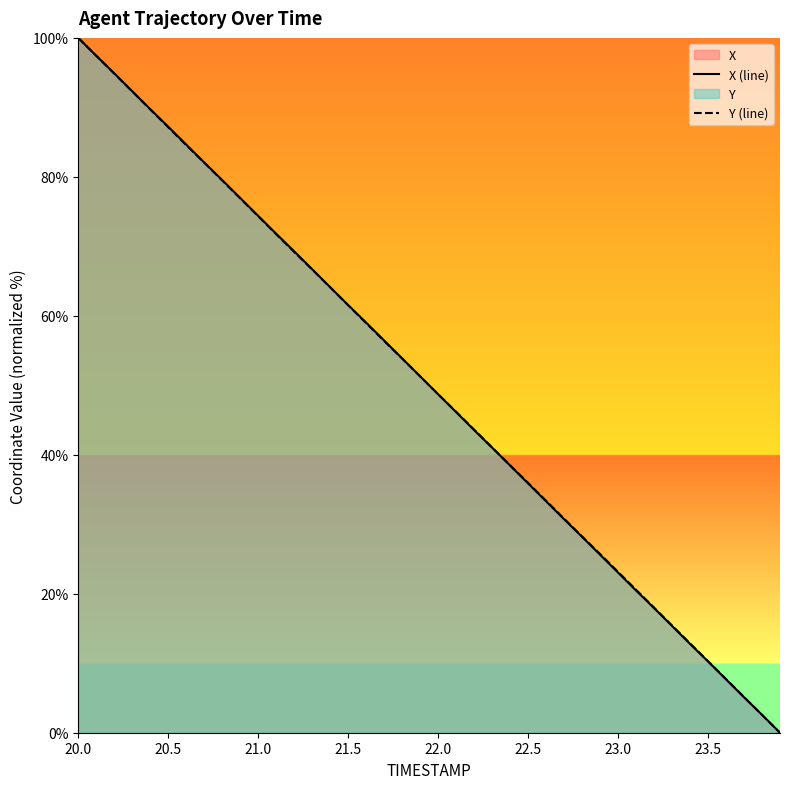

At which category is the sum across all series the highest?

20.0